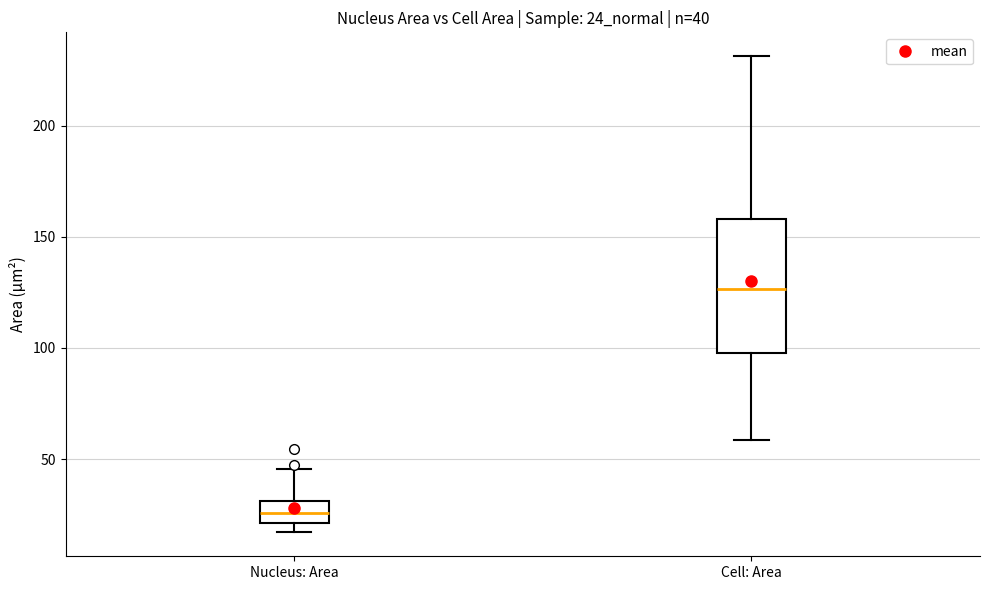

Comparing the boxes themselves (not the whiskers), which one is the tallest?

Cell: Area